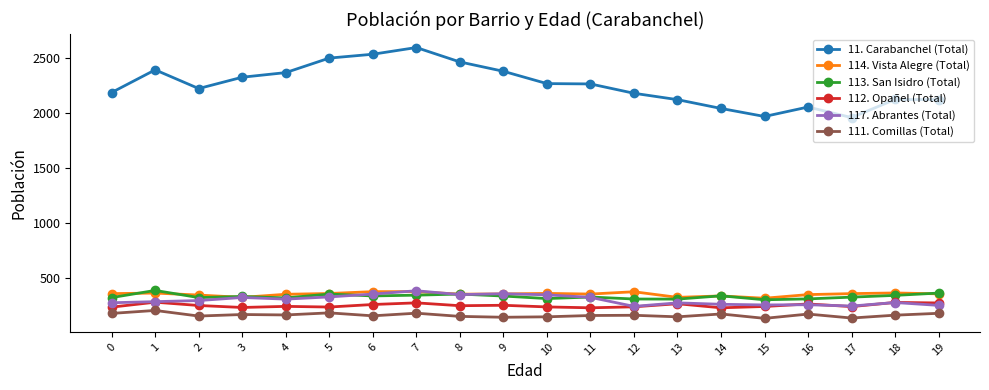

True or false: 114. Vista Alegre (Total) and 11. Carabanchel (Total) intersect in this chart.

False